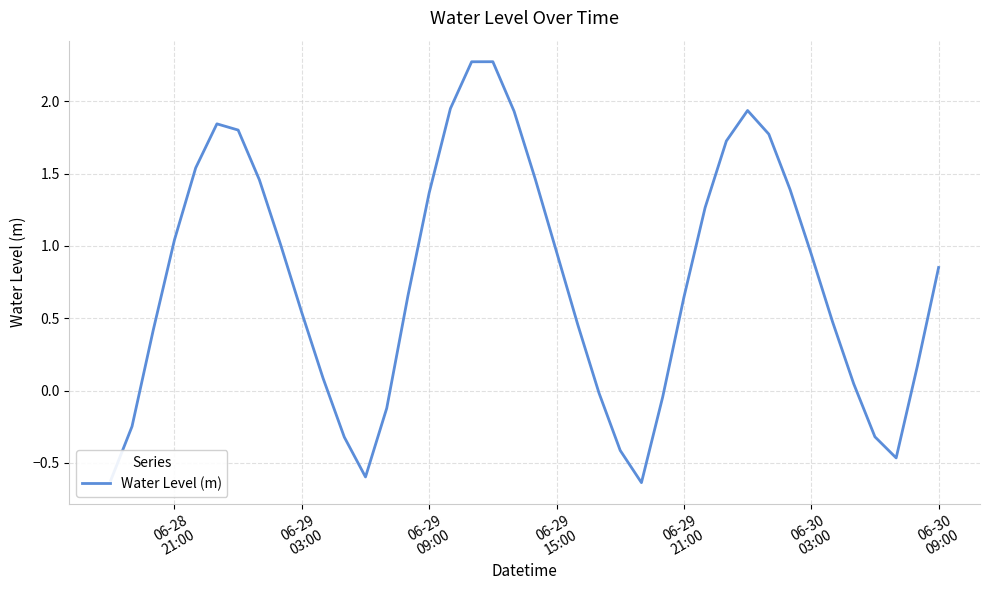

What is the difference between the maximum and minimum values?

2.9